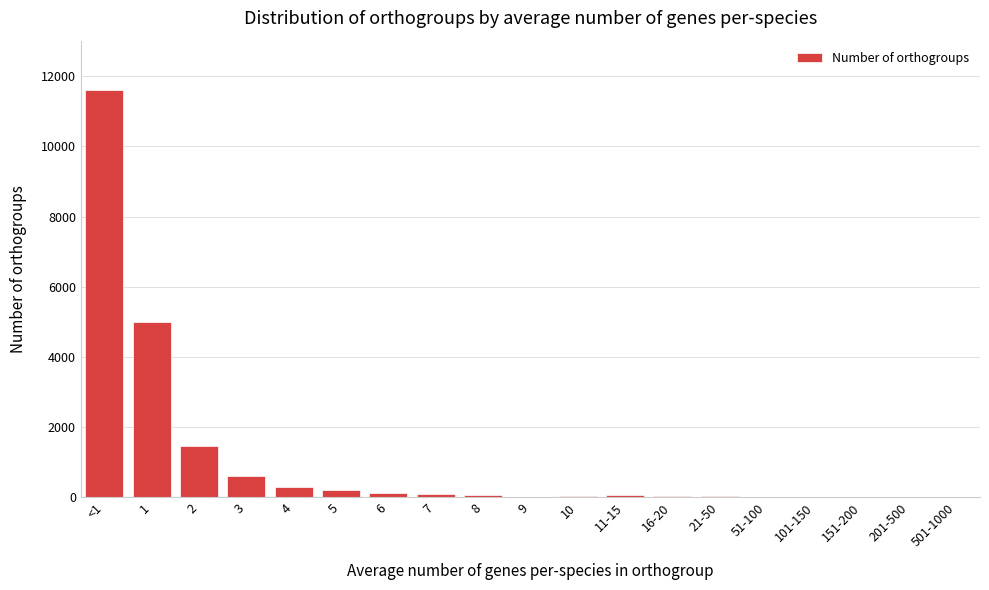

What is the greatest value displayed?

11616